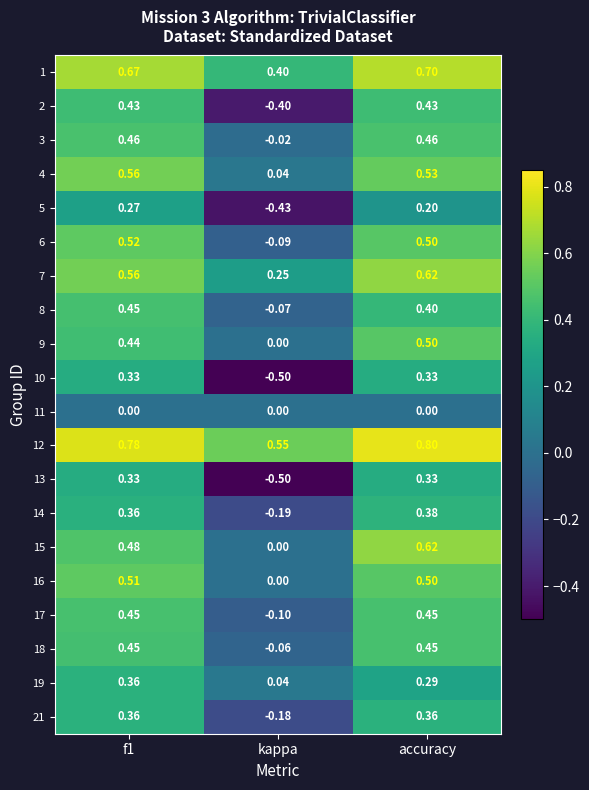

Where is 9 nearest to the value 0?

kappa